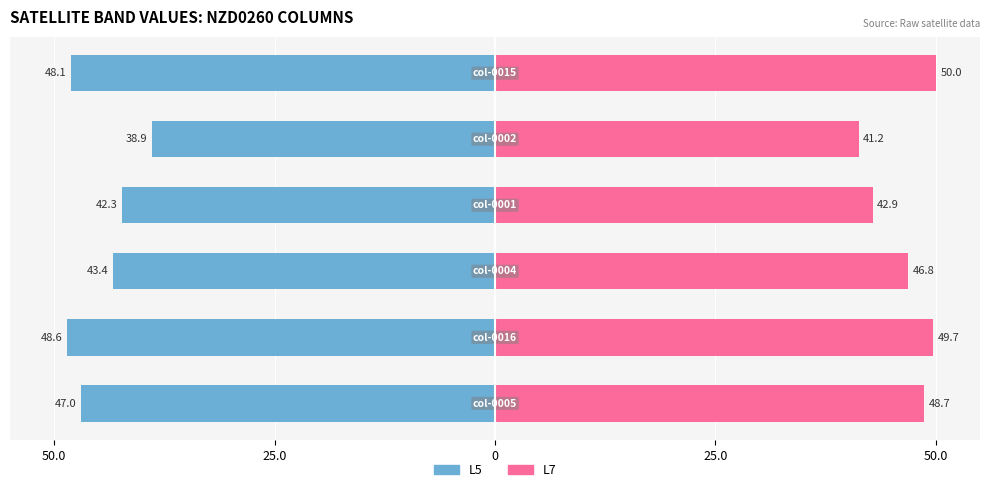

What is the value of the L7 (Female) bar at the 1st from the left?

48.7